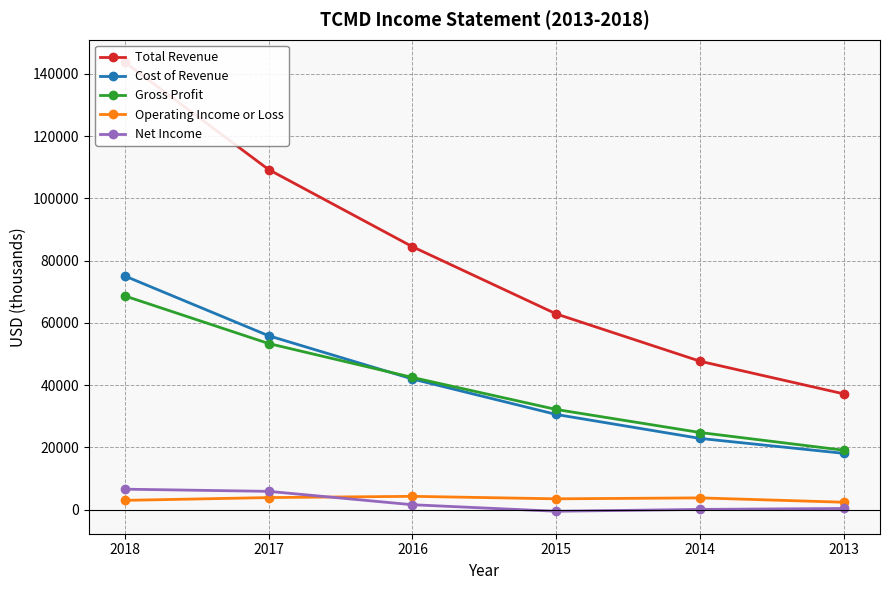

What are all the series names shown in the legend?

Total Revenue, Cost of Revenue, Gross Profit, Operating Income or Loss, Net Income